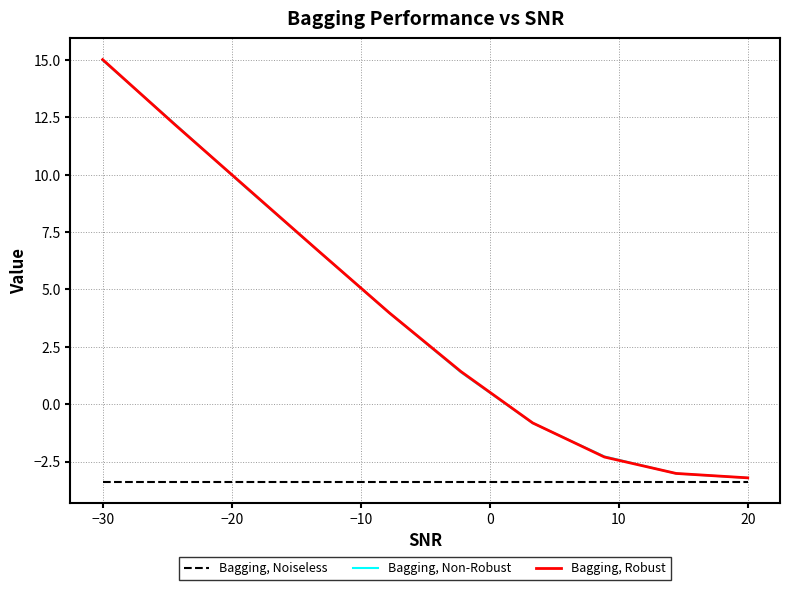

What is the minimum value shown in the chart?

-3.4